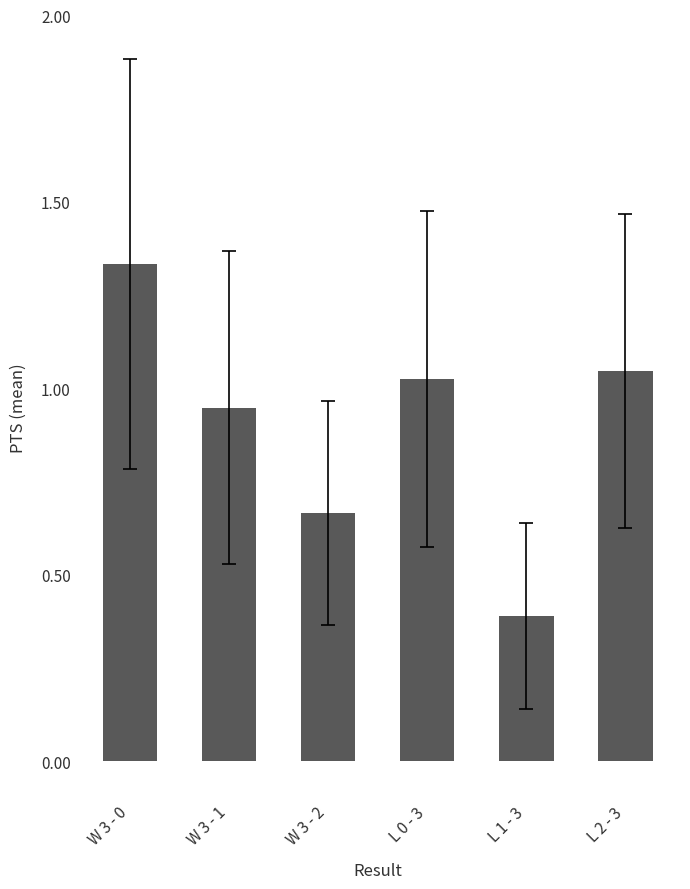

What is the label of the 4th bar from the right?

W 3 - 2